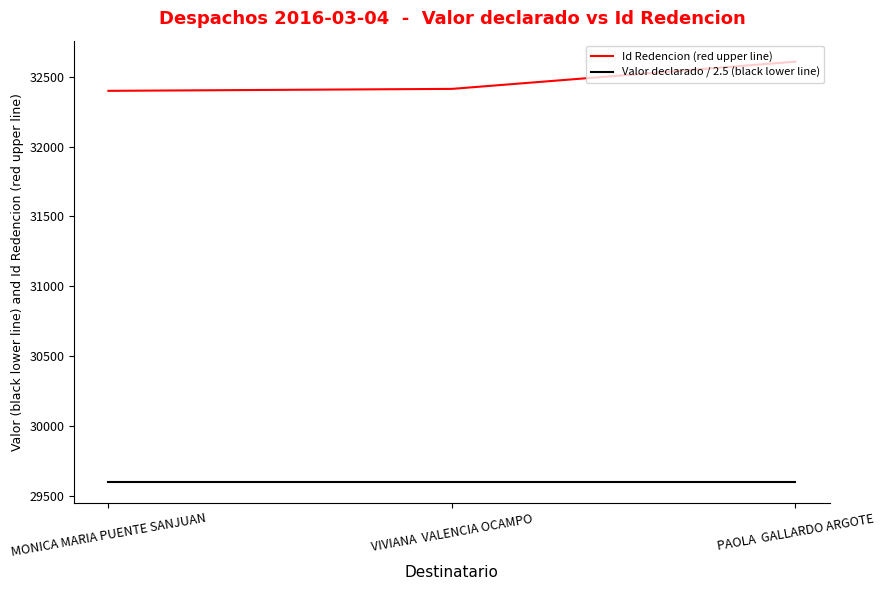

What is the average value of the Id Redencion (red upper line) series?

32474.3